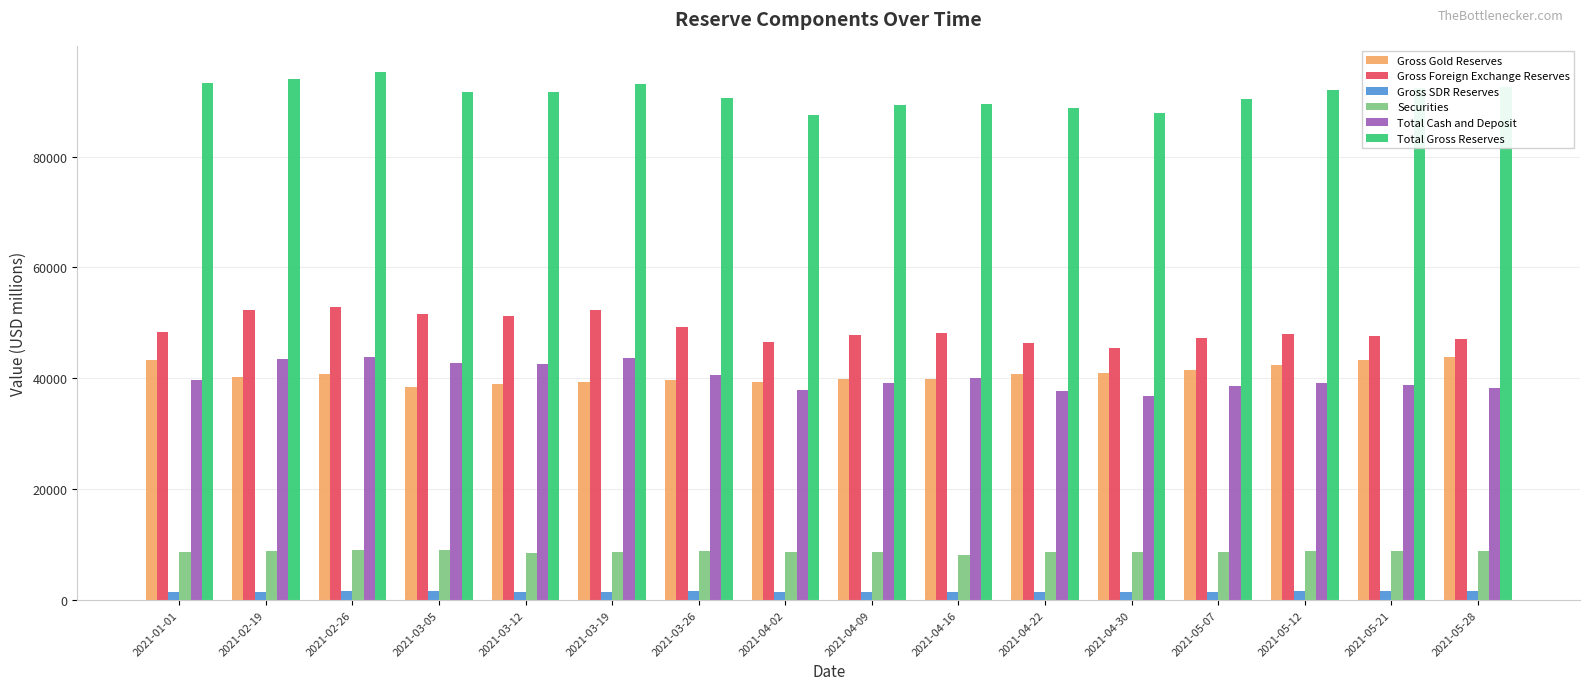

What is the spread (max minus min) of values at 2021-04-16?

88018.5